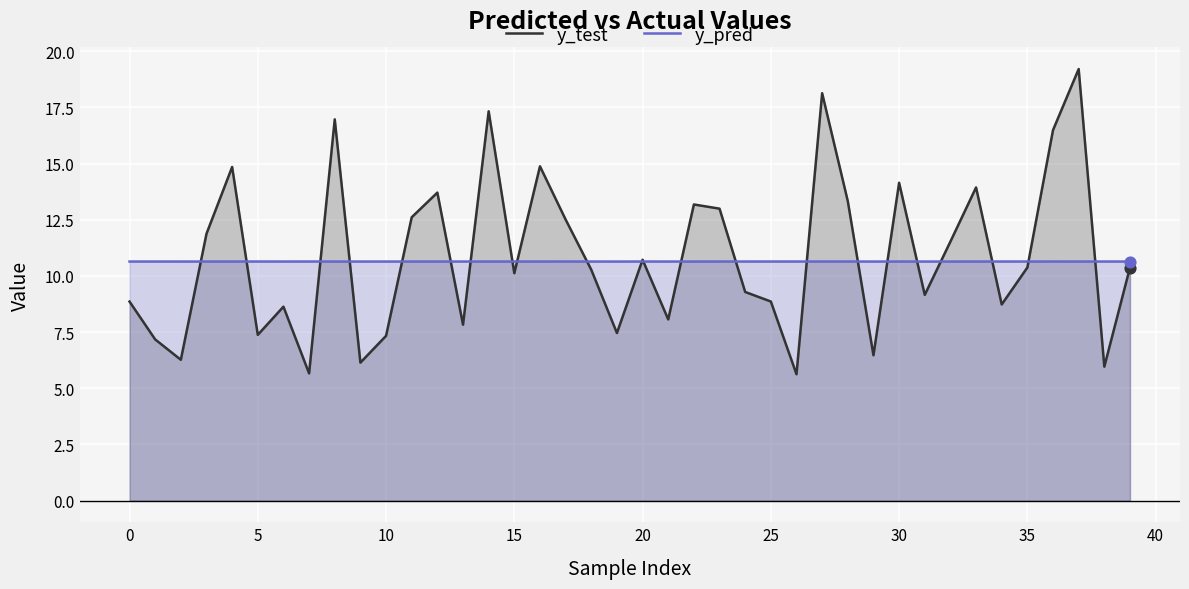

What is the total value across all series at 5?

18.0